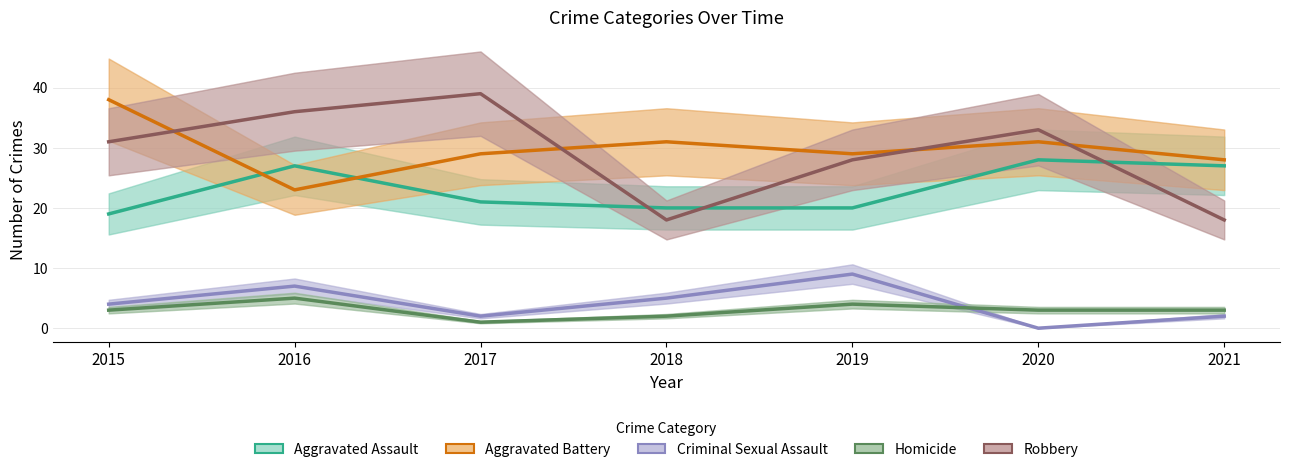

Count the number of data series in this chart.

5